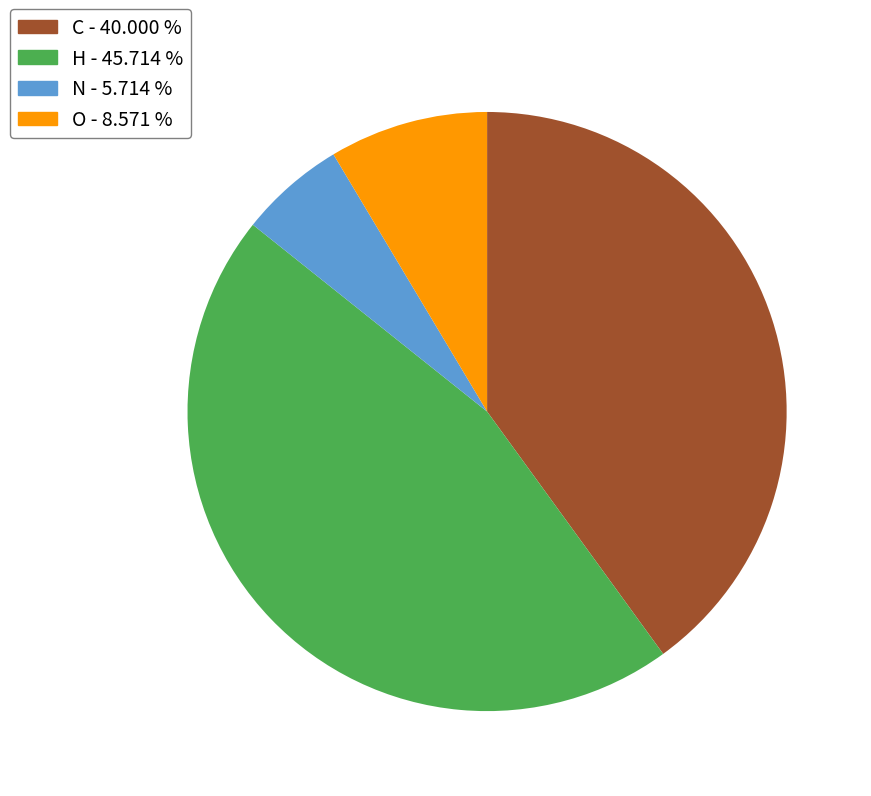

Between O and H, which is larger?

H